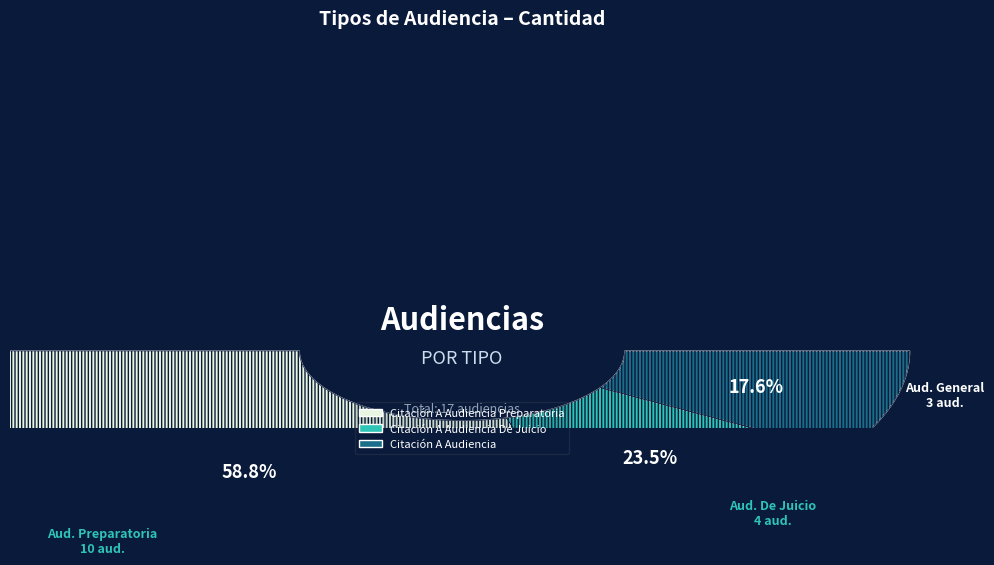

Is there any slice that represents more than half of the pie?

Yes